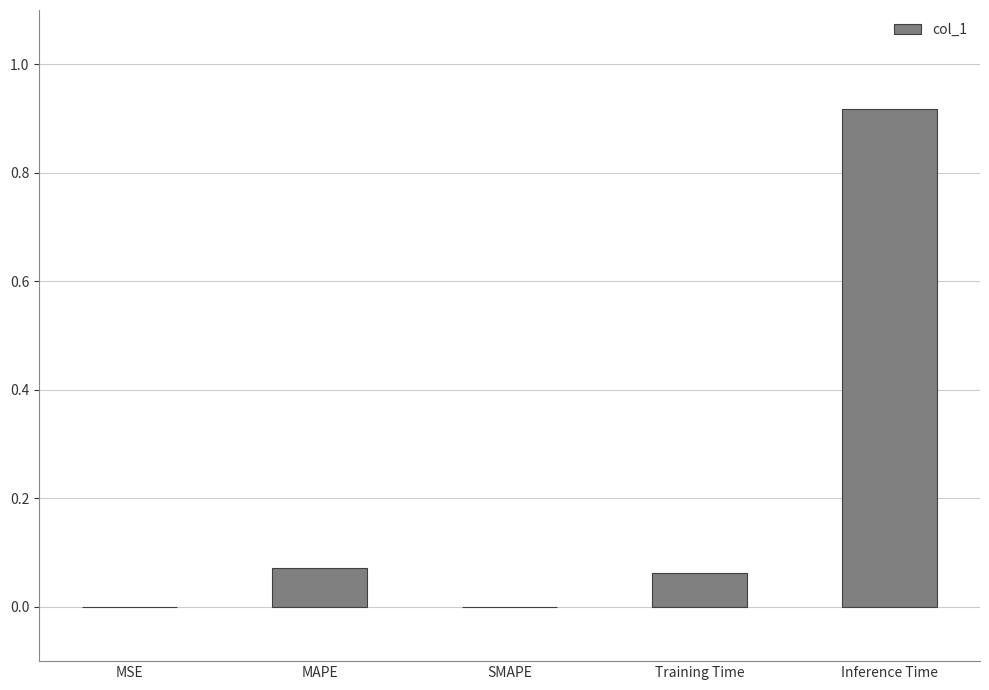

The chart shows a value of 0.2 at Inference Time. True or false?

False